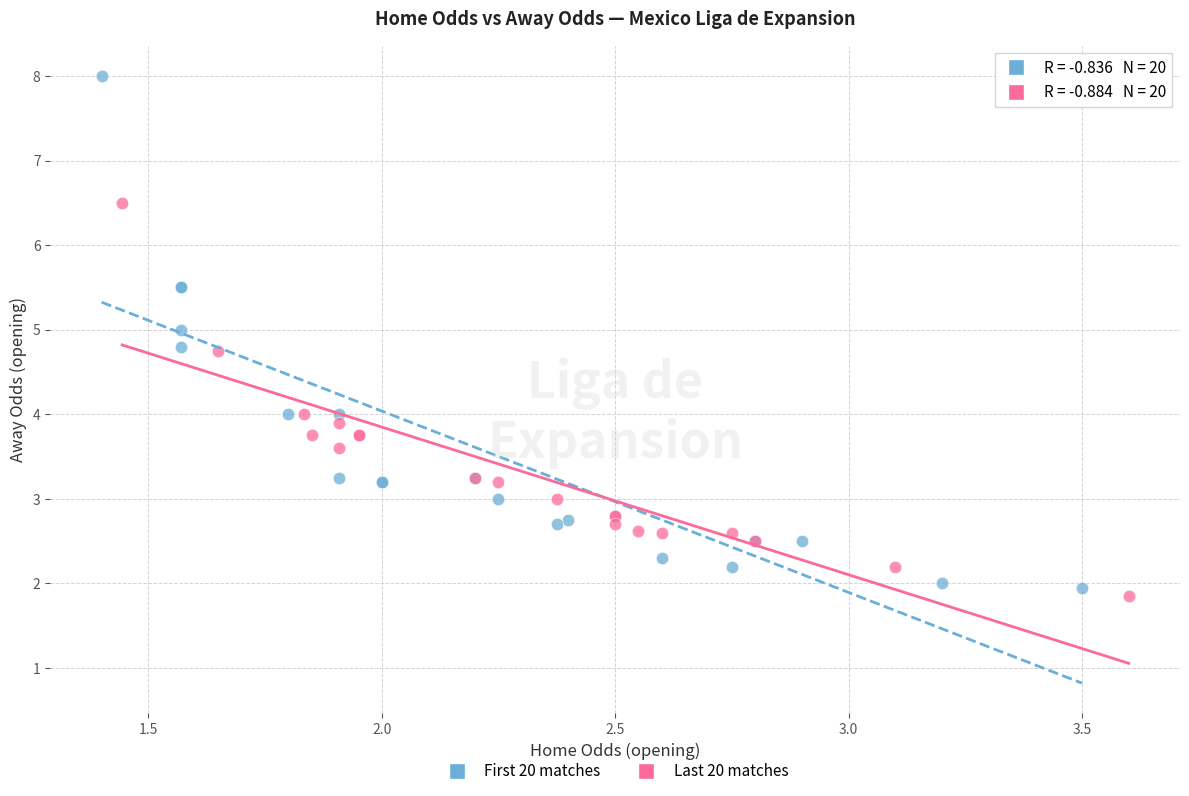

Which series has the widest spread of Y values?

First 20 matches